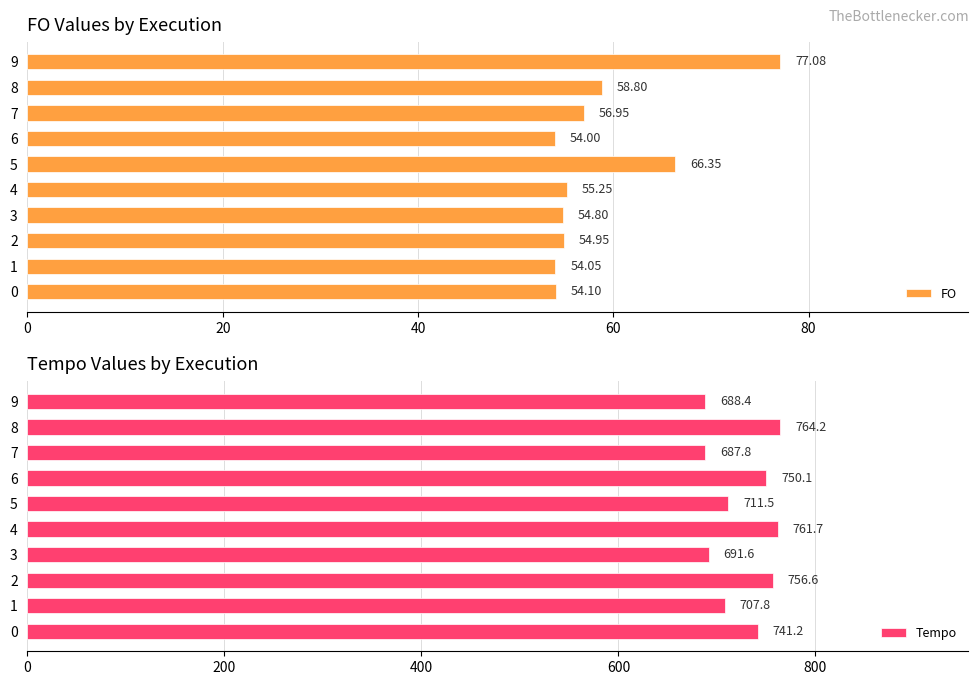

Which series has the widest spread of values?

Tempo